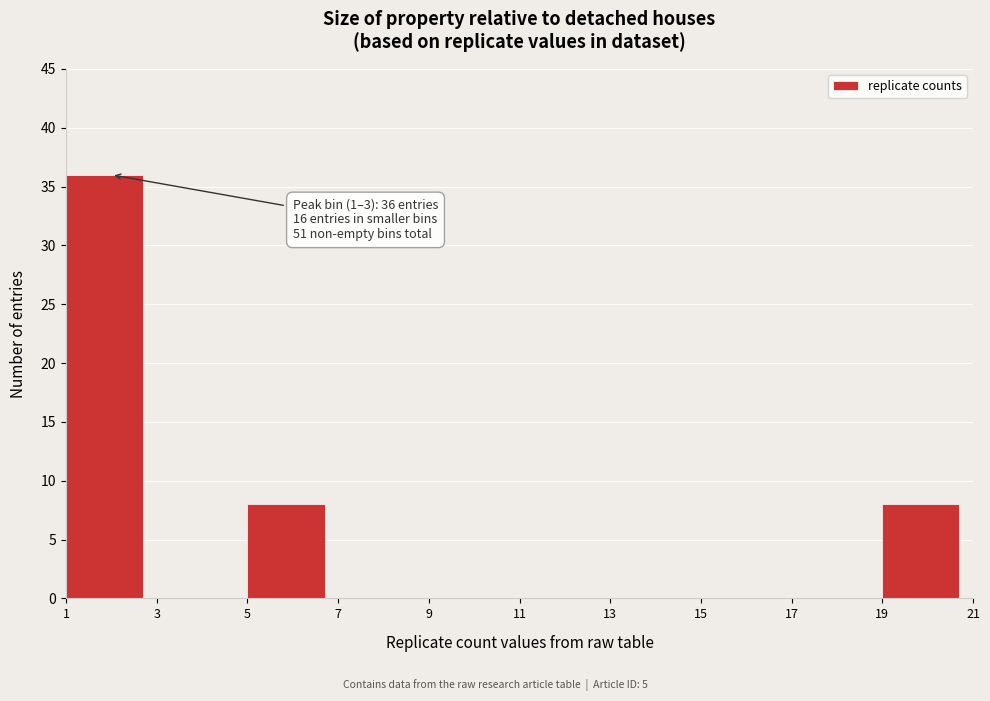

Which range on the x-axis has the tallest bar?

1 to 3